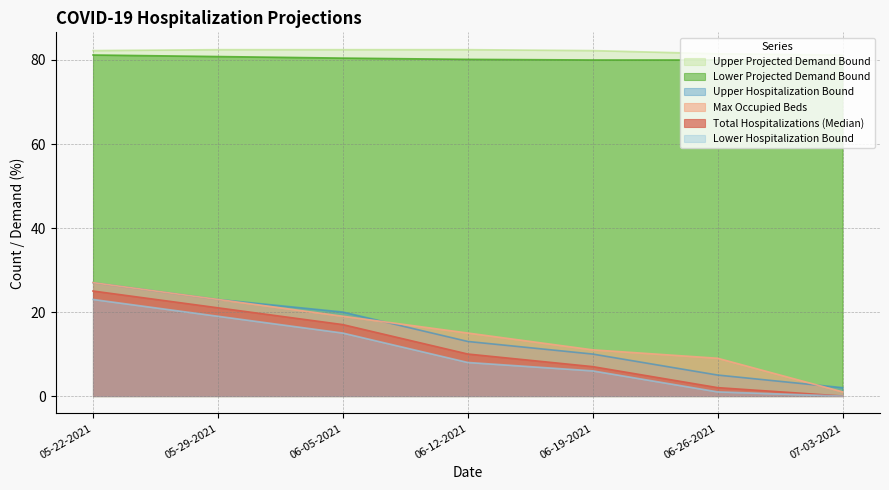

Is it true that Lower Hospitalization Bound equals 26.9 at 06-05-2021?

False